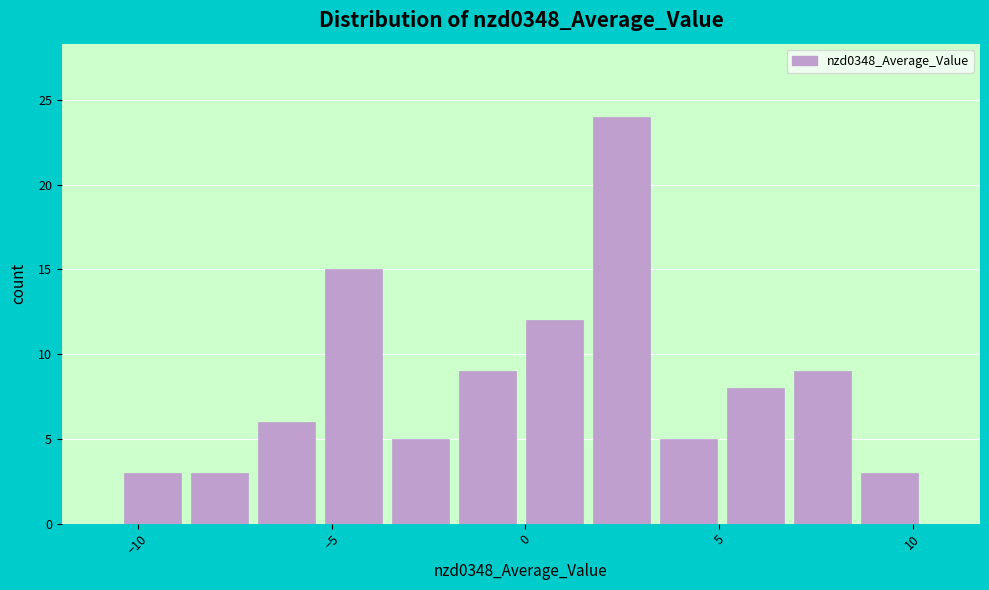

Read against the x-axis, roughly where is the centre of the tallest bar?

2.5